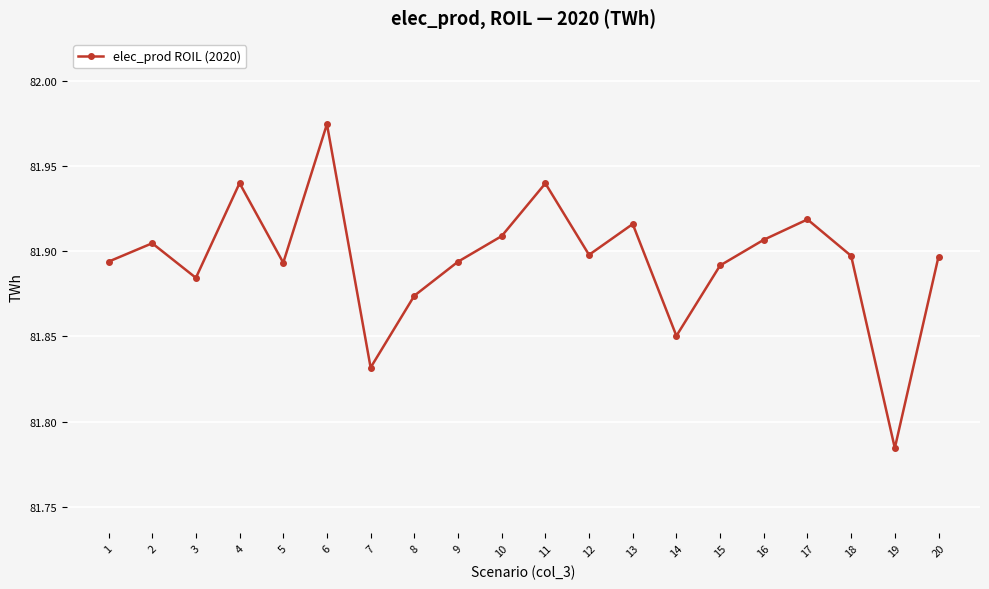

At which category does the chart reach its minimum across all series?

19